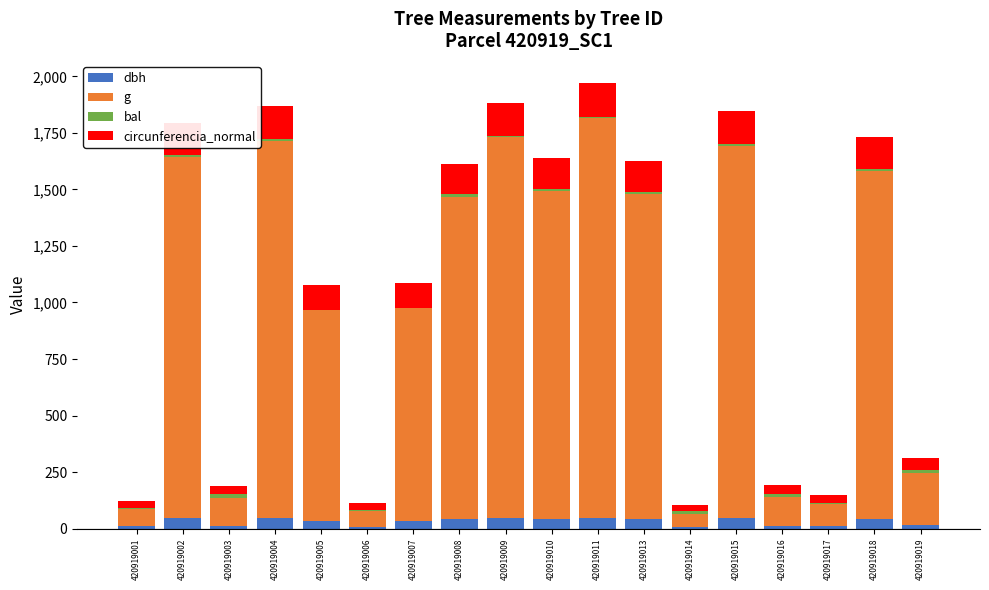

Which series has the largest range (max minus min)?

g